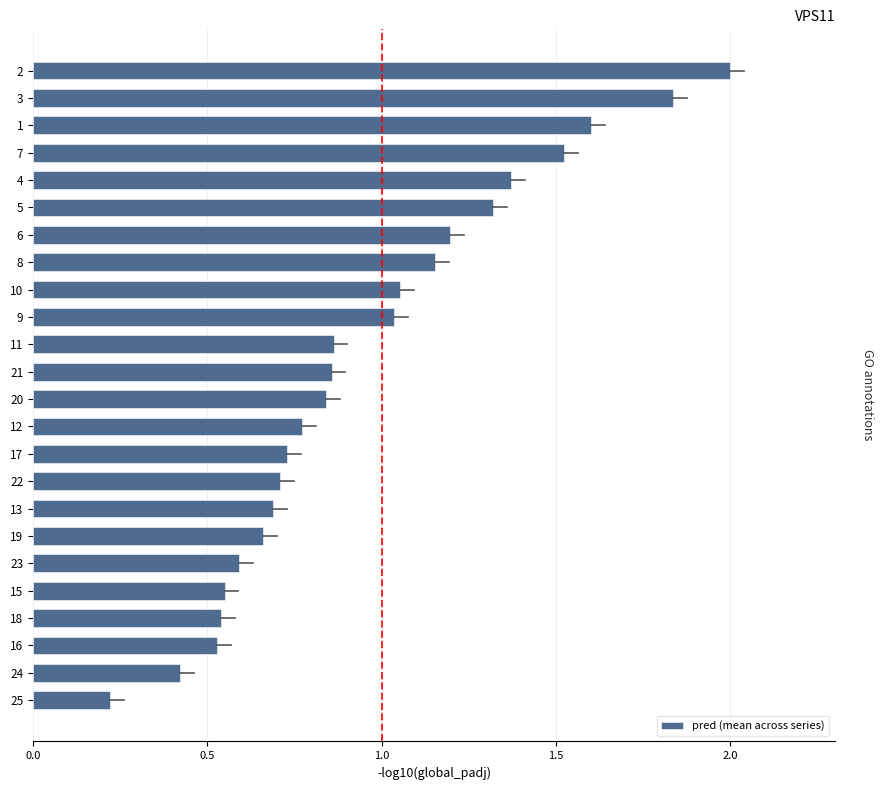

What is the label of the 22nd bar from the bottom?

1